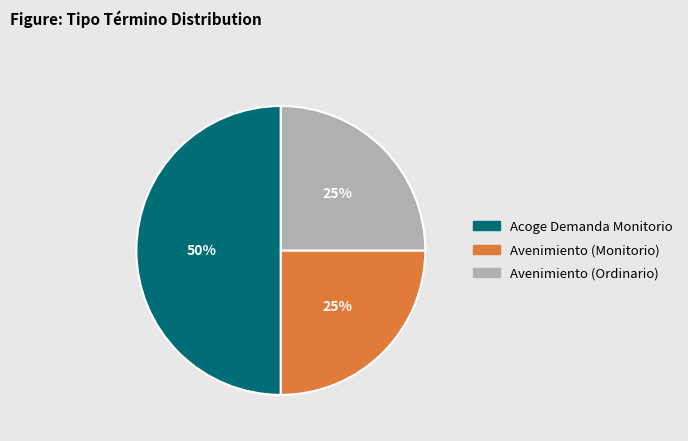

Which category has the biggest portion of the pie?

Acoge Demanda Monitorio